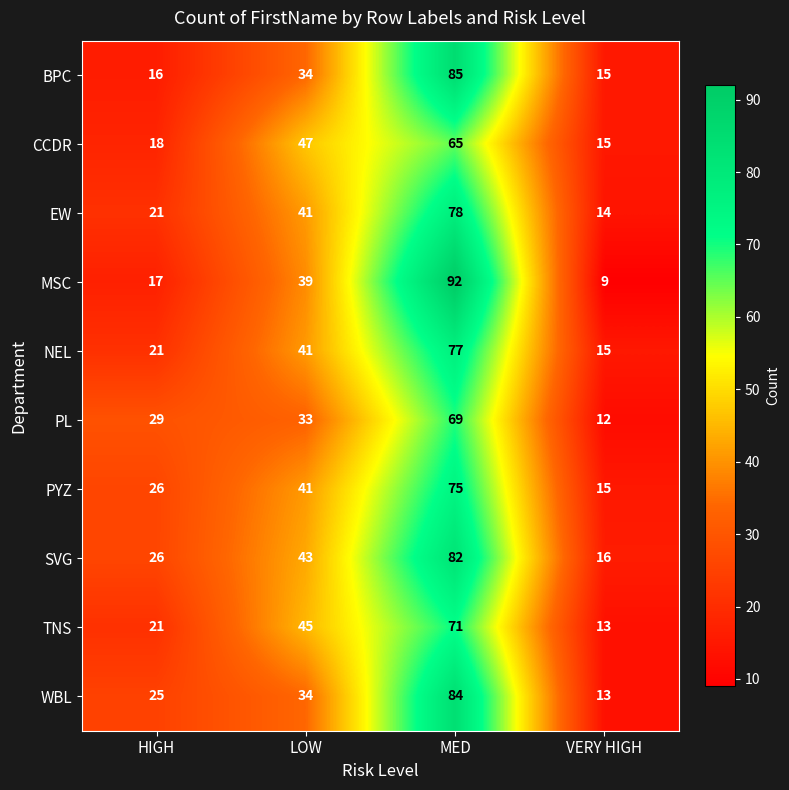

At which category does the chart reach its minimum across all series?

VERY HIGH